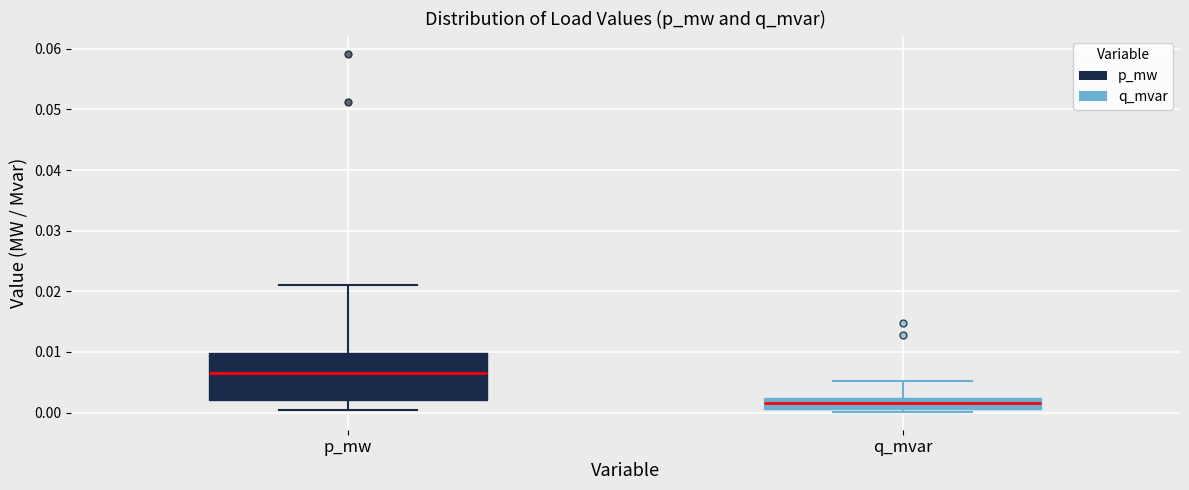

Reading left to right, read every box against the y-axis: the position of its median line, the range the box covers, and the ends of its whiskers. The values are not printed on the chart, so give them approximately, as read against the axis.

p_mw: median 0.006, box 0.002 to 0.010, whiskers 0.001 to 0.021
q_mvar: median 0.002 (inside the box), box 0.001 to 0.002, whiskers 0.000 to 0.005